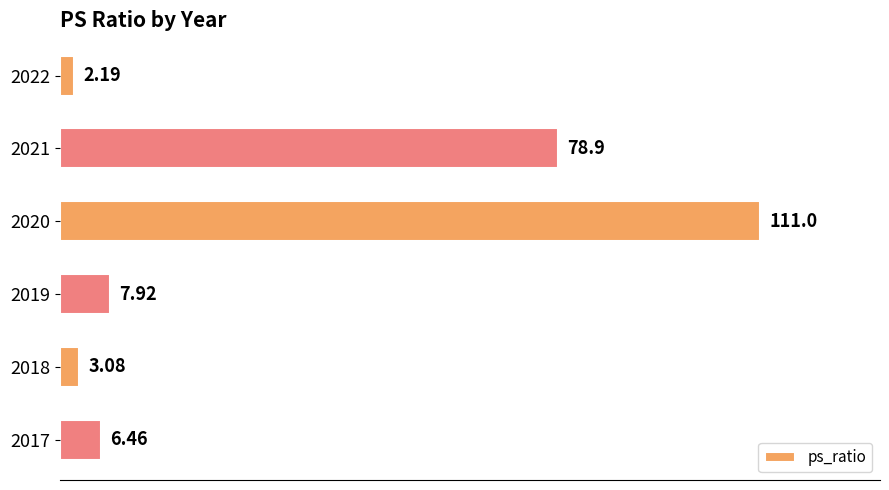

Rank the categories by value from highest to lowest.

2020, 2021, 2019, 2017, 2018, 2022